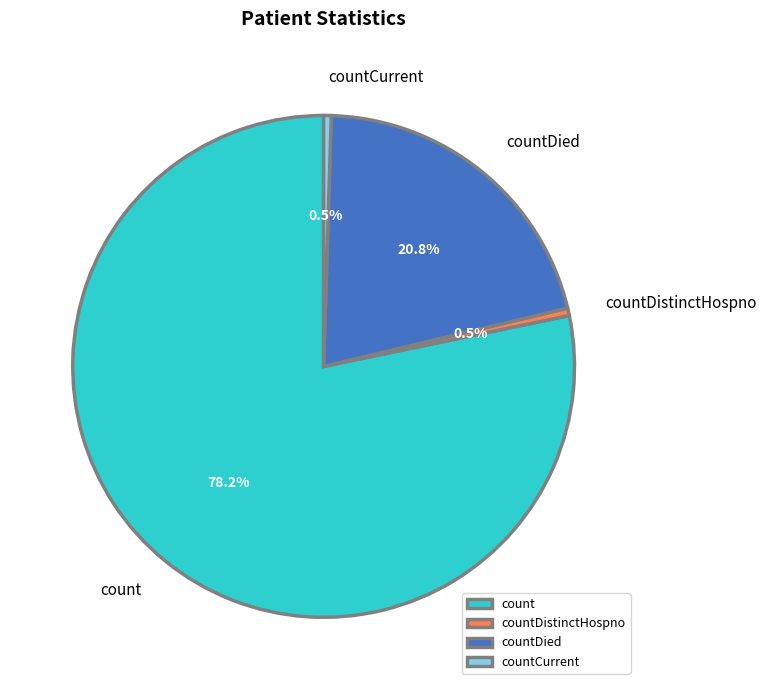

Do countDistinctHospno and countCurrent together represent more than half of the pie?

No